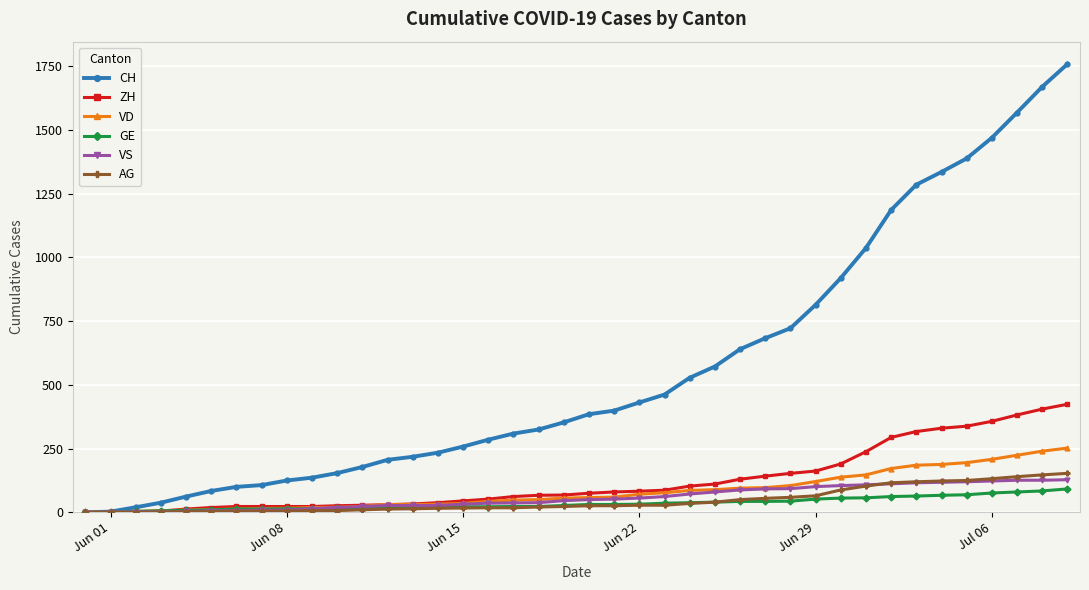

Where is AG nearest to the value 76?

Jun 29